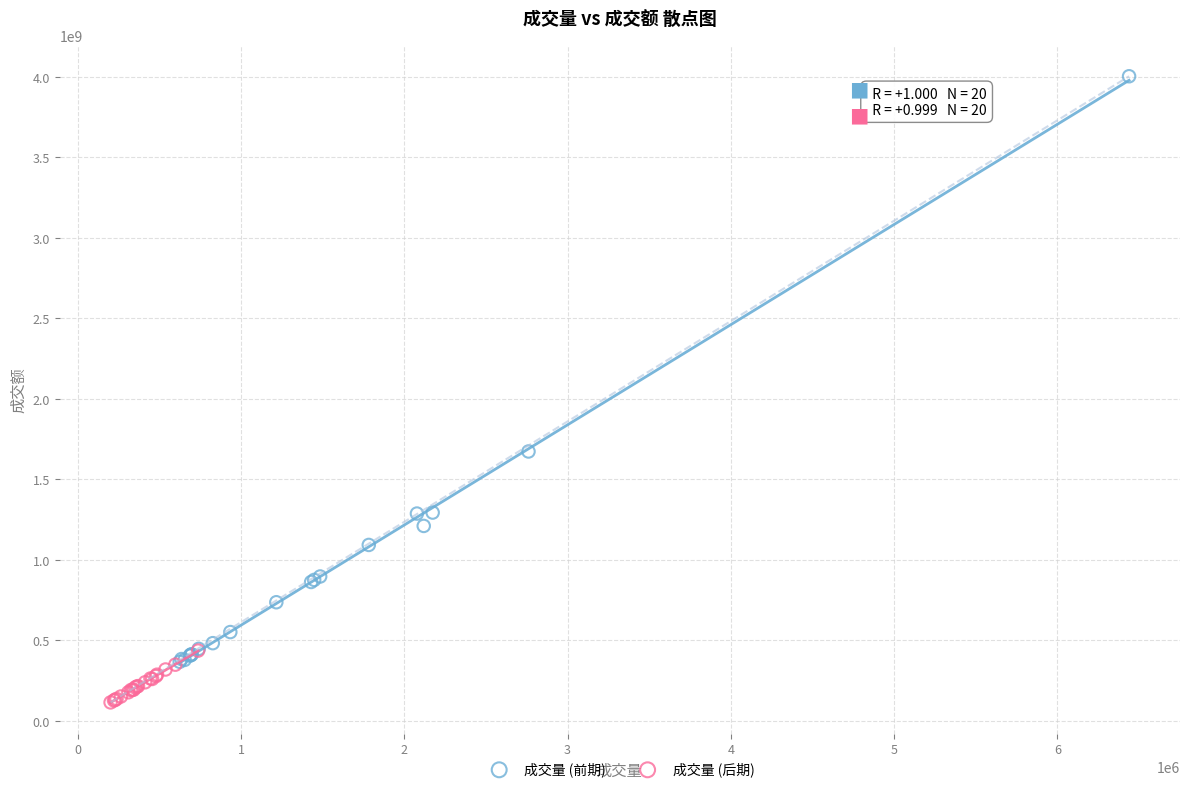

Which series contains the highest Y value?

成交量 (前期)